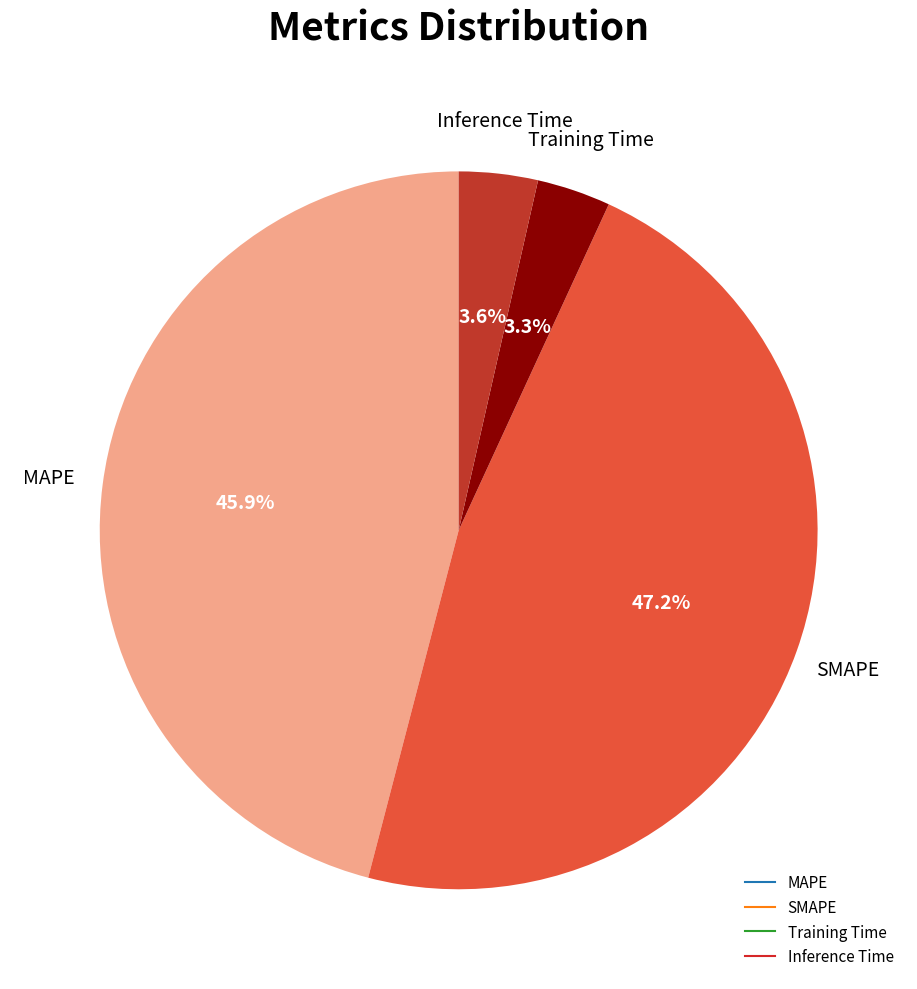

Which has a higher value, Training Time or SMAPE?

SMAPE